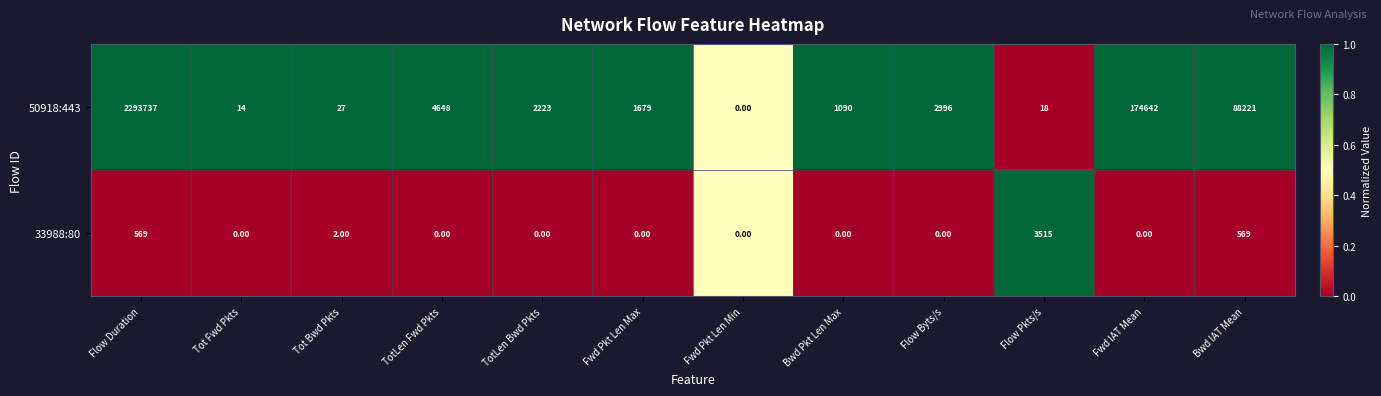

Which category has the highest value in the 33988:80 series?

Flow Pkts/s